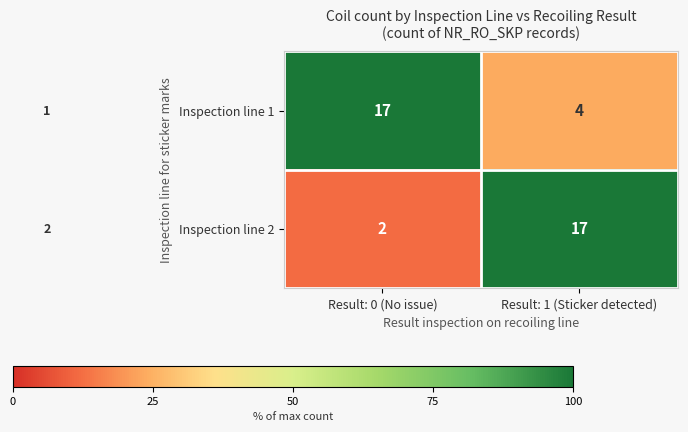

What is the difference between the highest and lowest values at Result: 0 (No issue)?

15